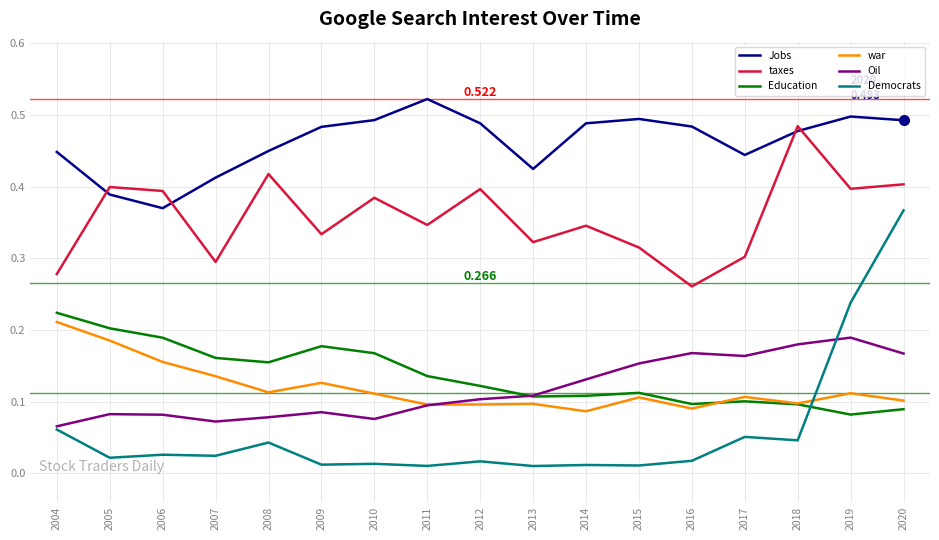

Which series has the widest spread of values?

Democrats